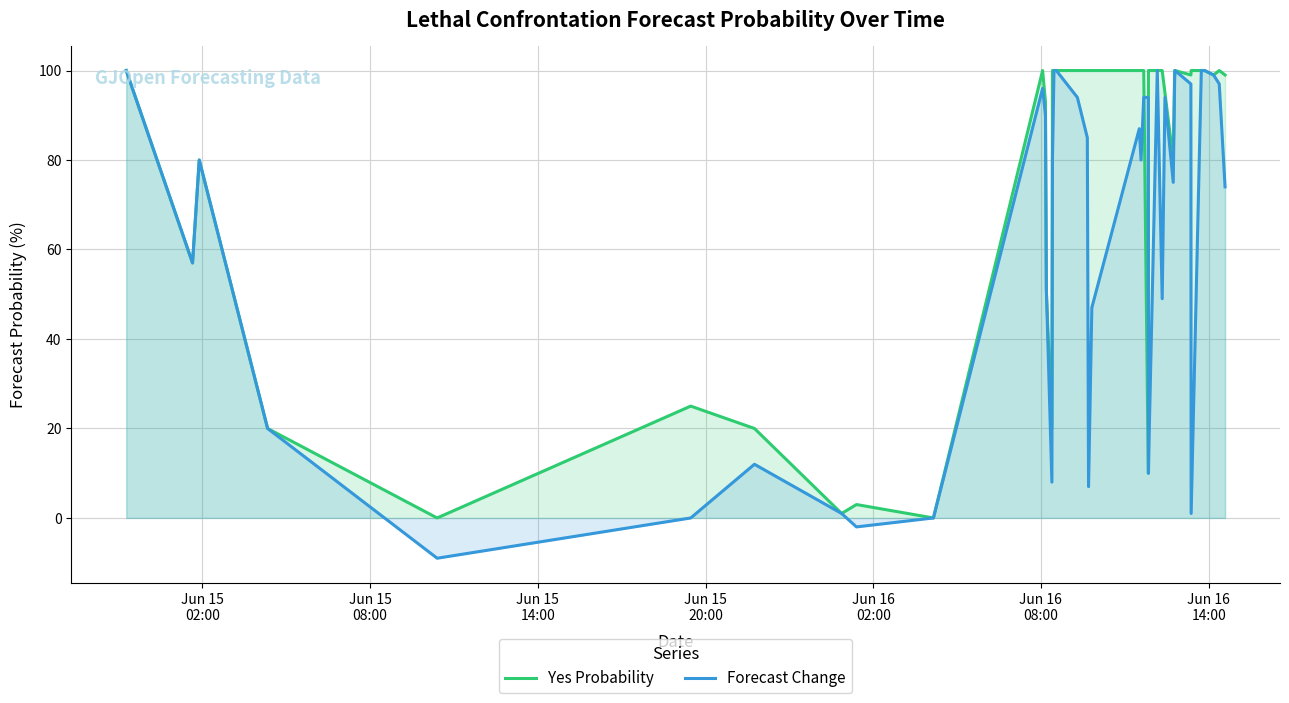

Which series has the widest spread of values?

Forecast Change